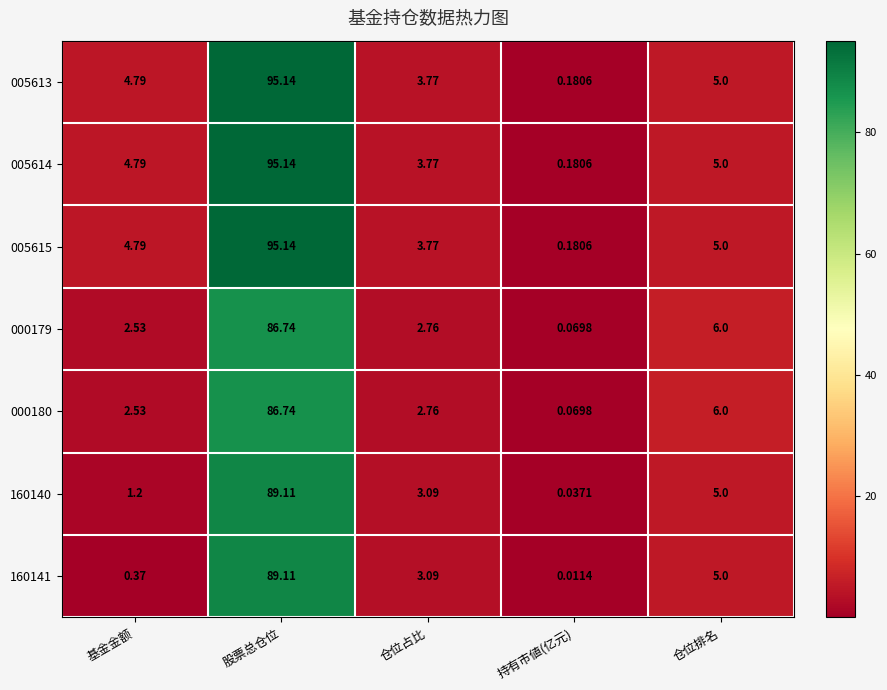

Rank the categories by 000179 value from lowest to highest.

持有市値(亿元), 基金金额, 仓位占比, 仓位排名, 股票总仓位